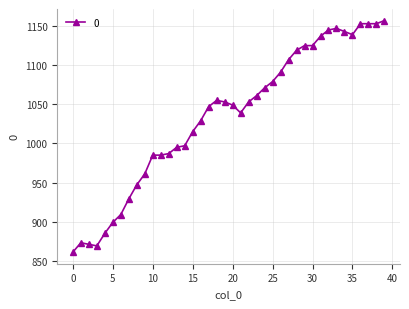

True or false: the data has more than 1 interior local peaks.

True